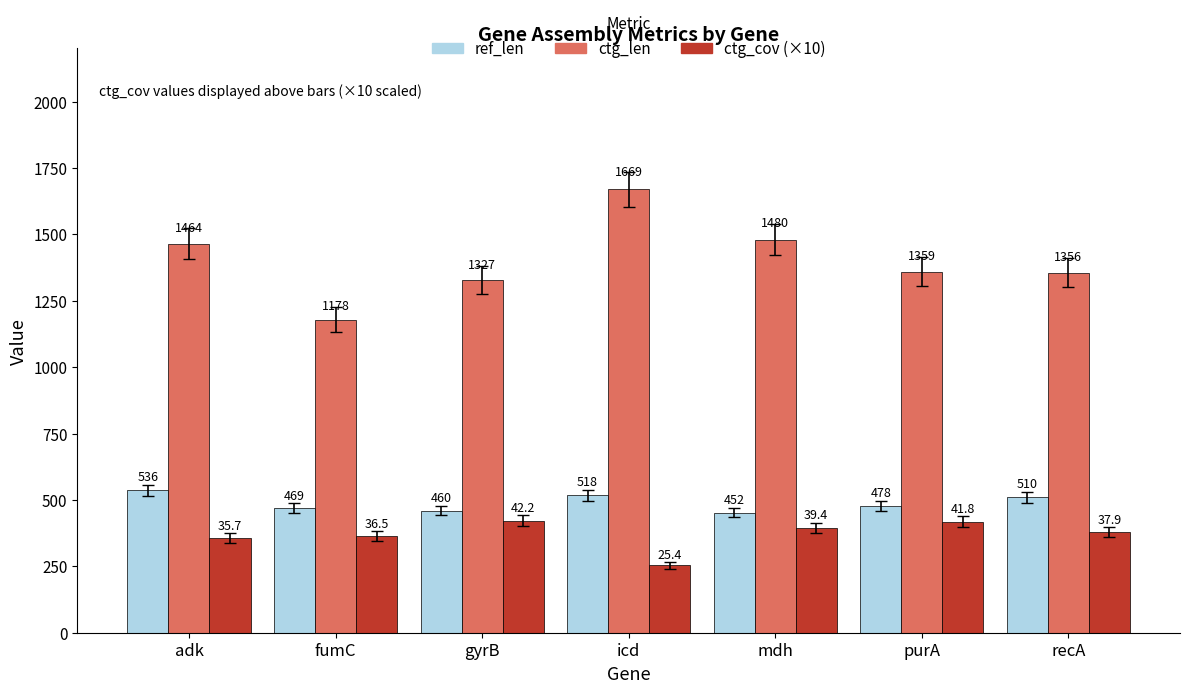

Read the ctg_len value at purA, to the nearest 50.

1350